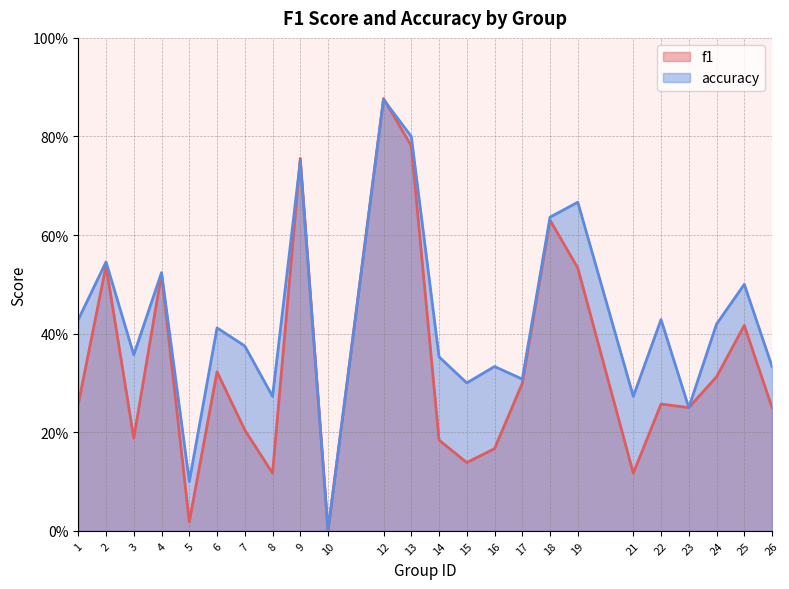

Where is accuracy nearest to the value 0?

10